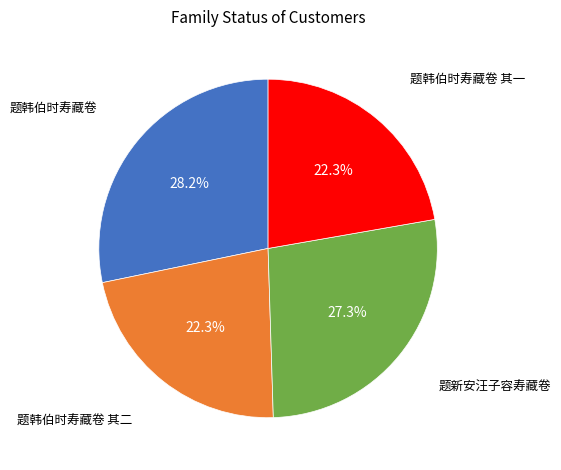

How many segments does this pie chart have?

4